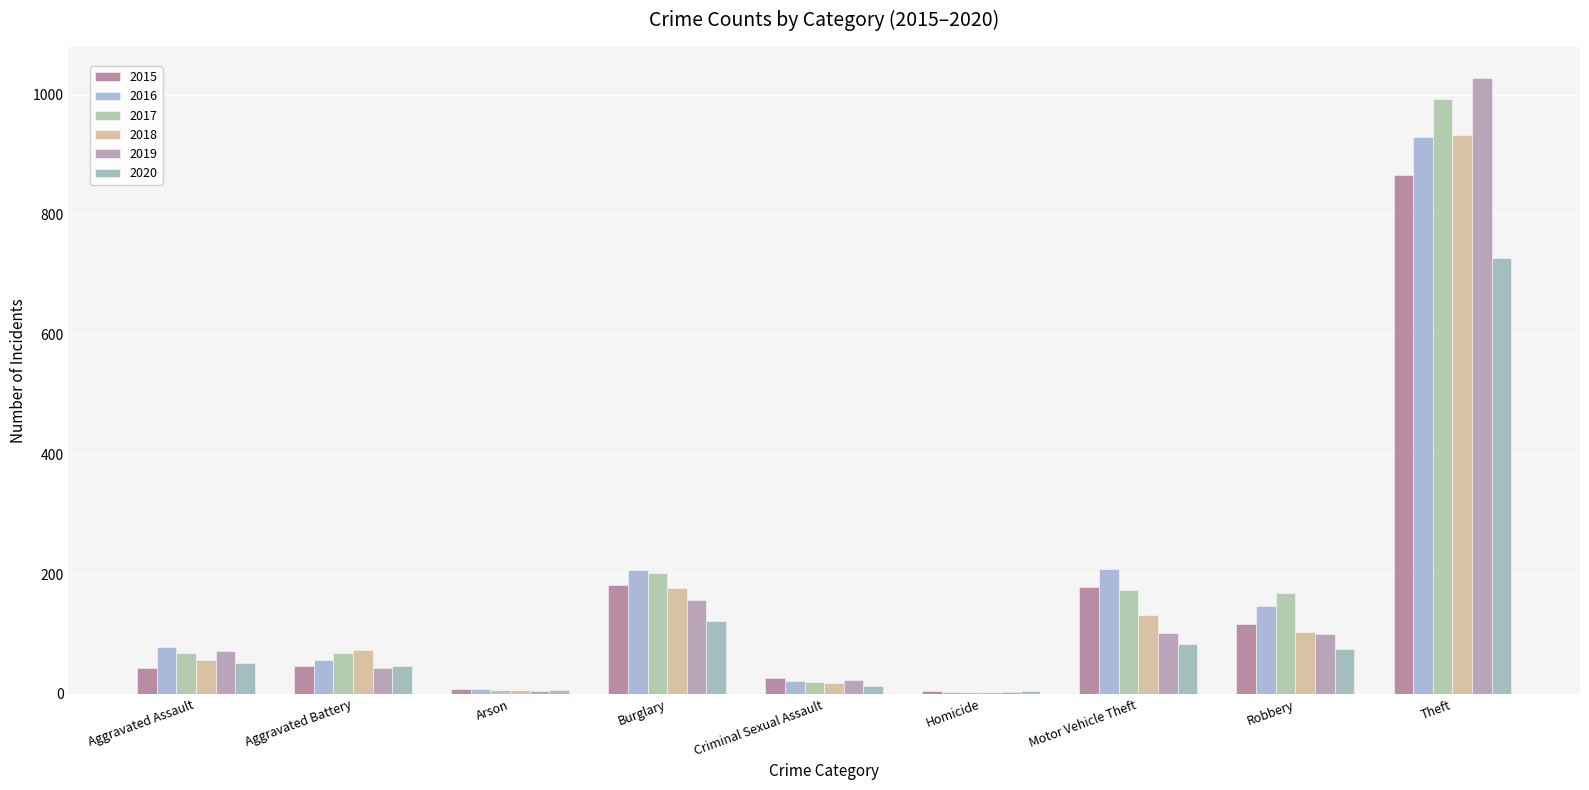

What is the maximum value for 2015?

866